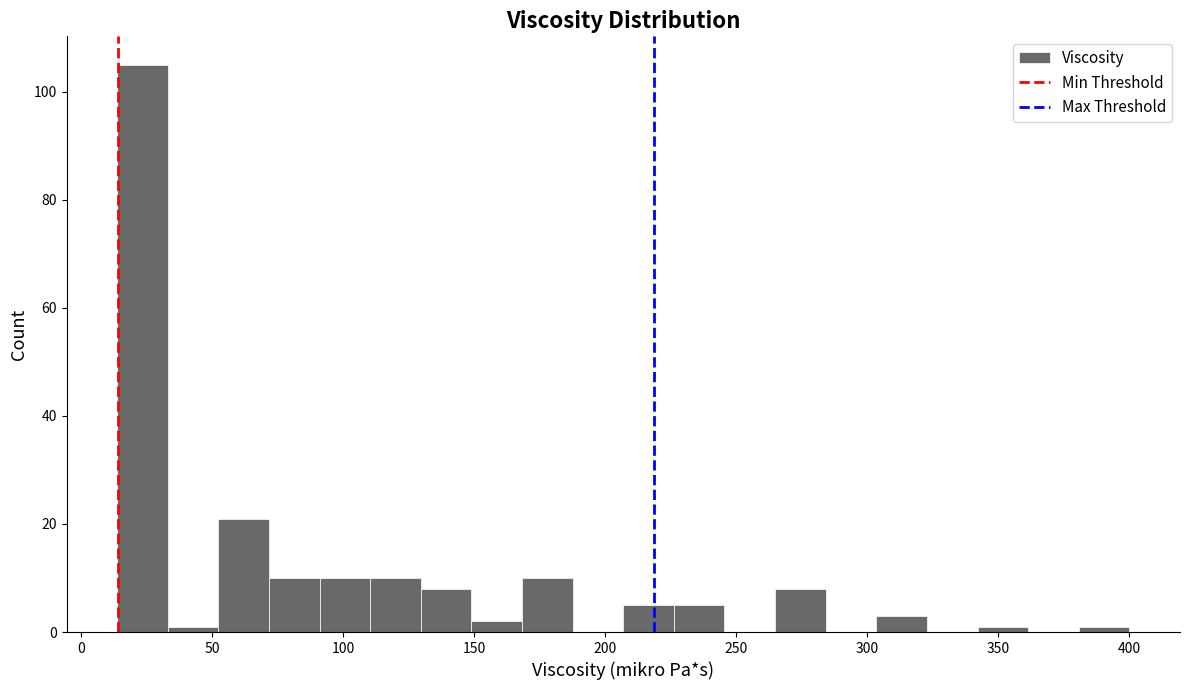

Read against the x-axis, roughly where is the centre of the tallest bar?

25